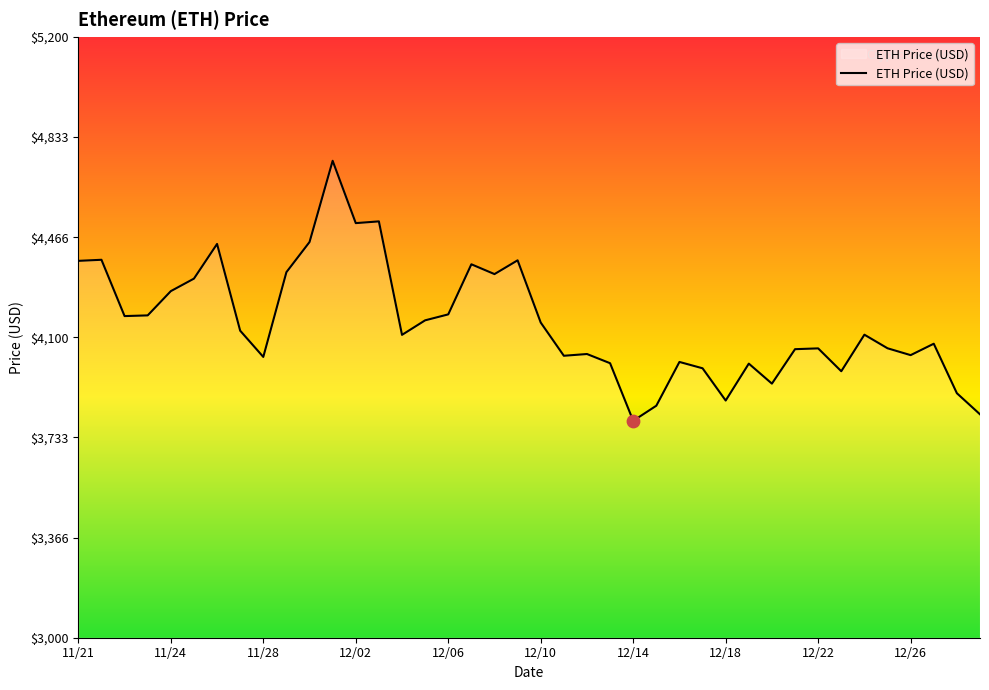

What is the difference between the maximum and minimum values?

952.1